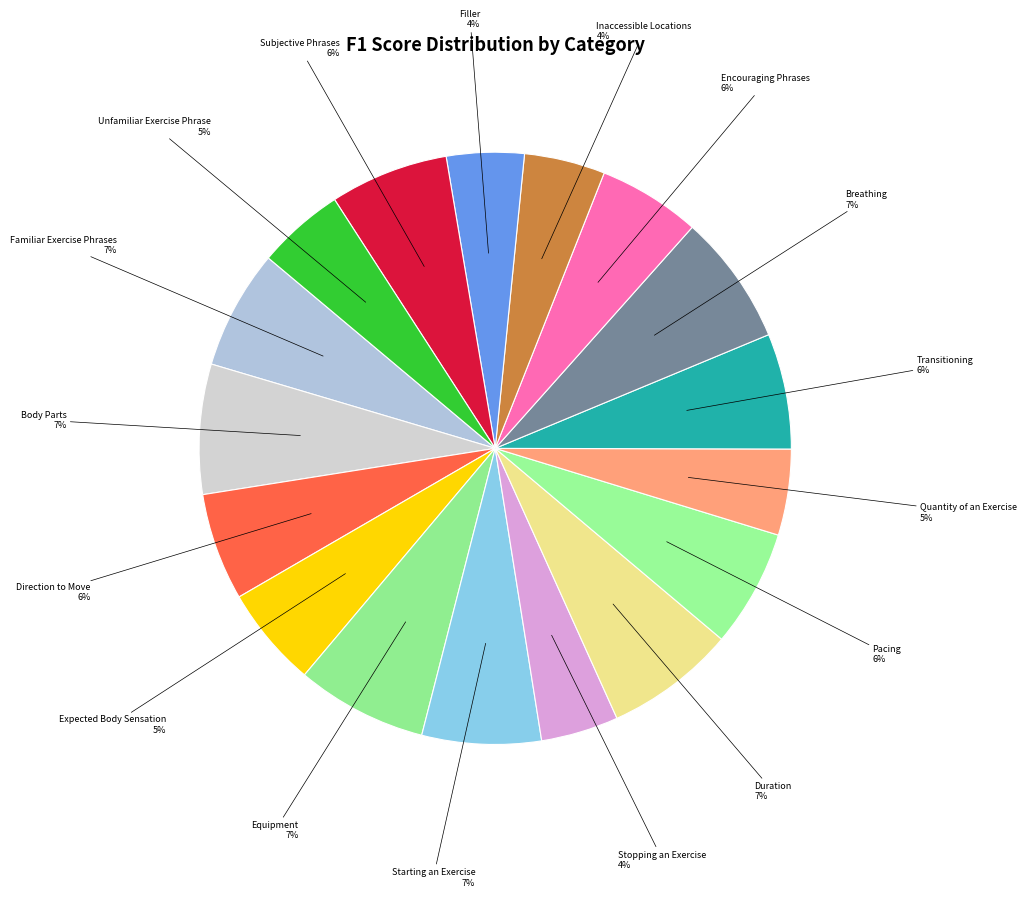

Is there any slice that represents more than half of the pie?

No